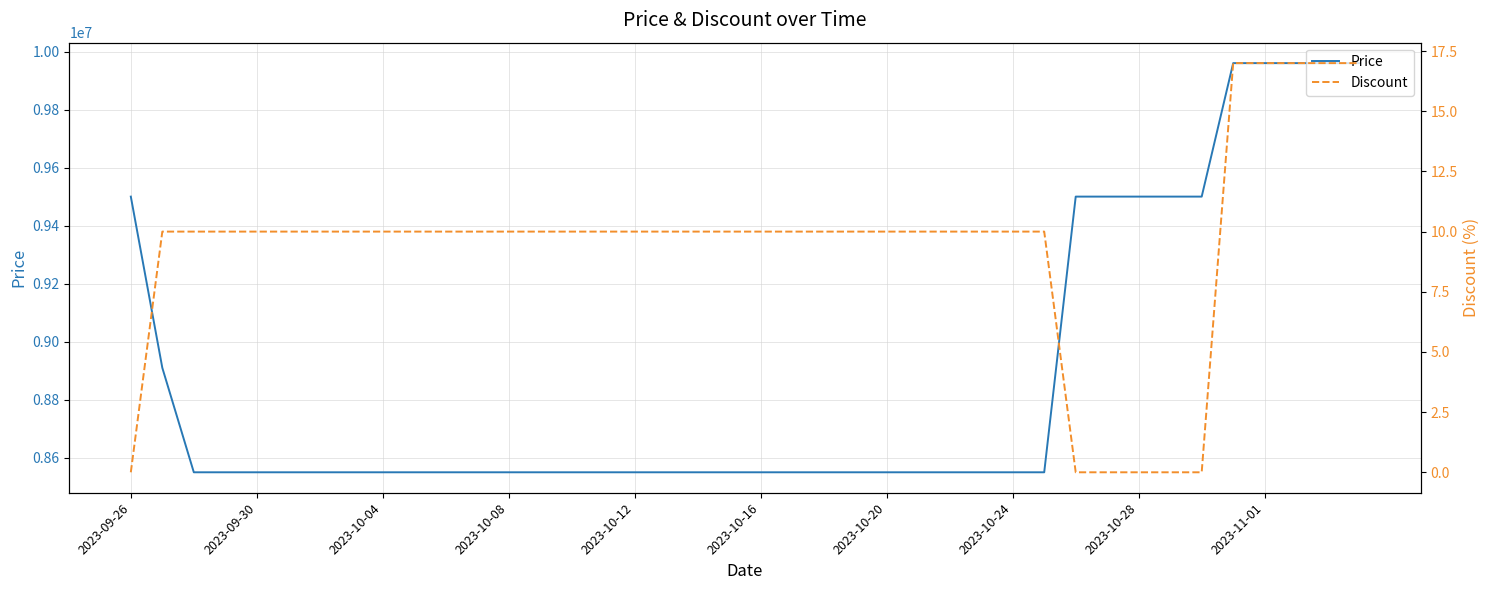

List the series in order of their overall mean, lowest first.

Discount, Price